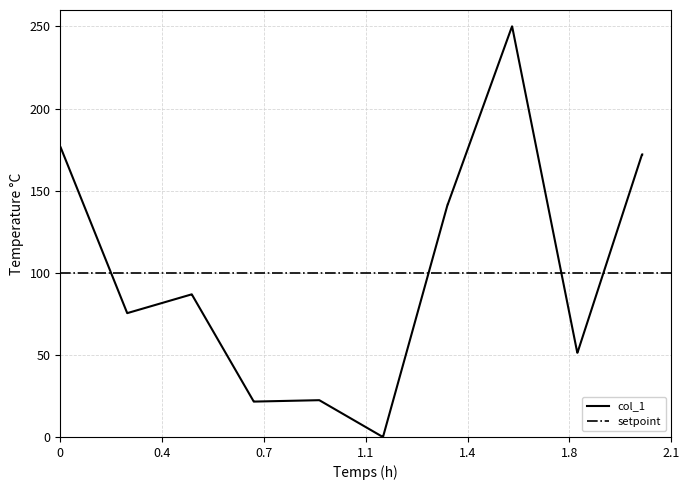

What is the highest value of the col_1 series?

250.0